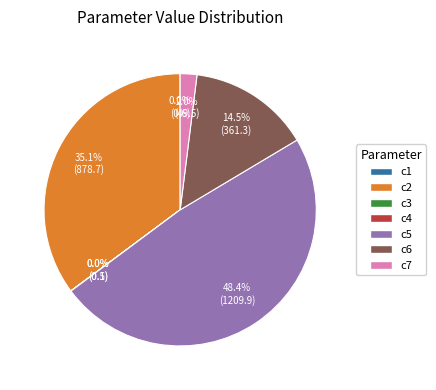

Which category has the biggest portion of the pie?

c5